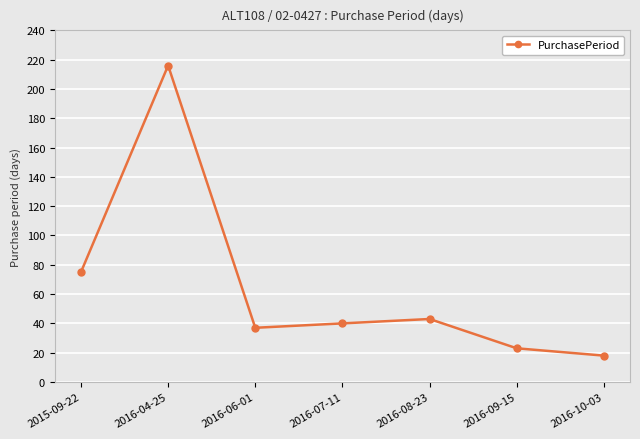

How many interior local valleys (lower than both neighbors) does the data have?

1